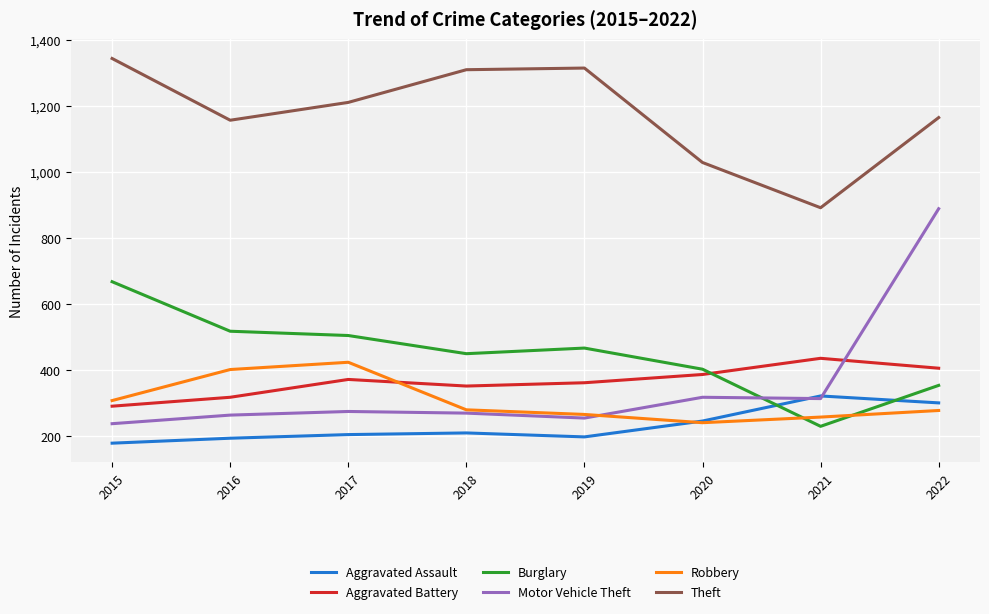

How many interior local peaks does the Aggravated Assault series have?

2